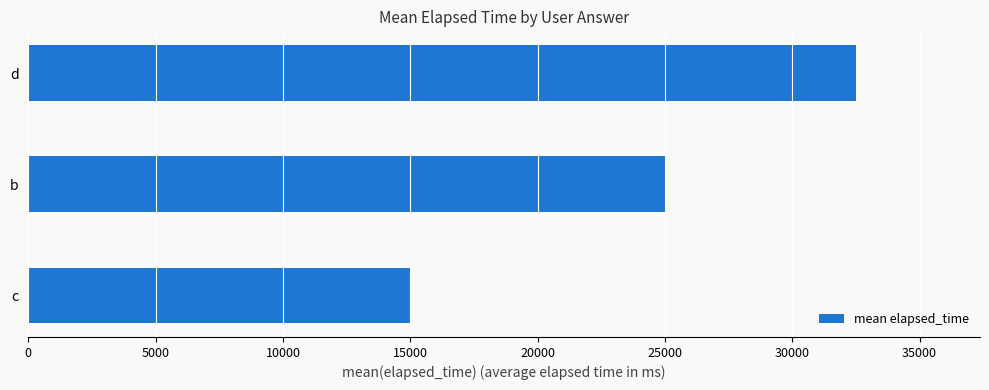

Rank the categories by value from lowest to highest.

c, b, d